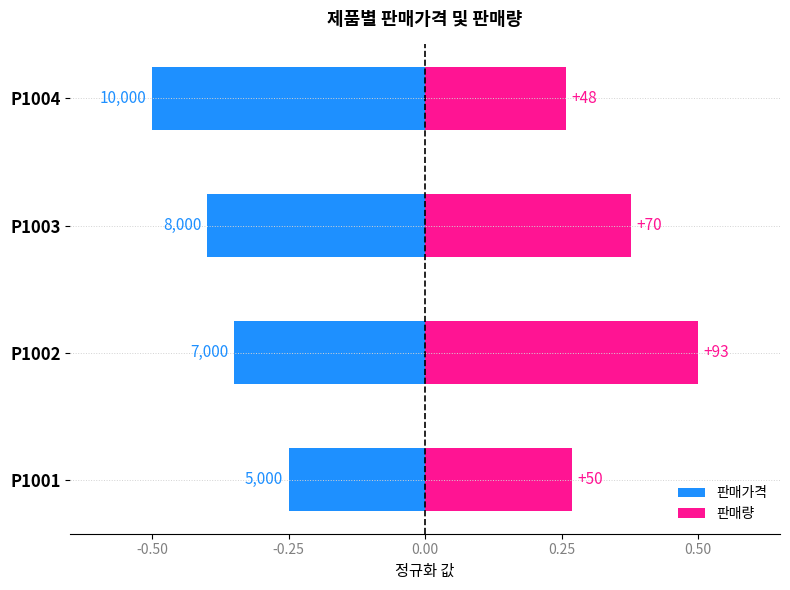

What is the difference between the highest and lowest values at P1004?

0.8